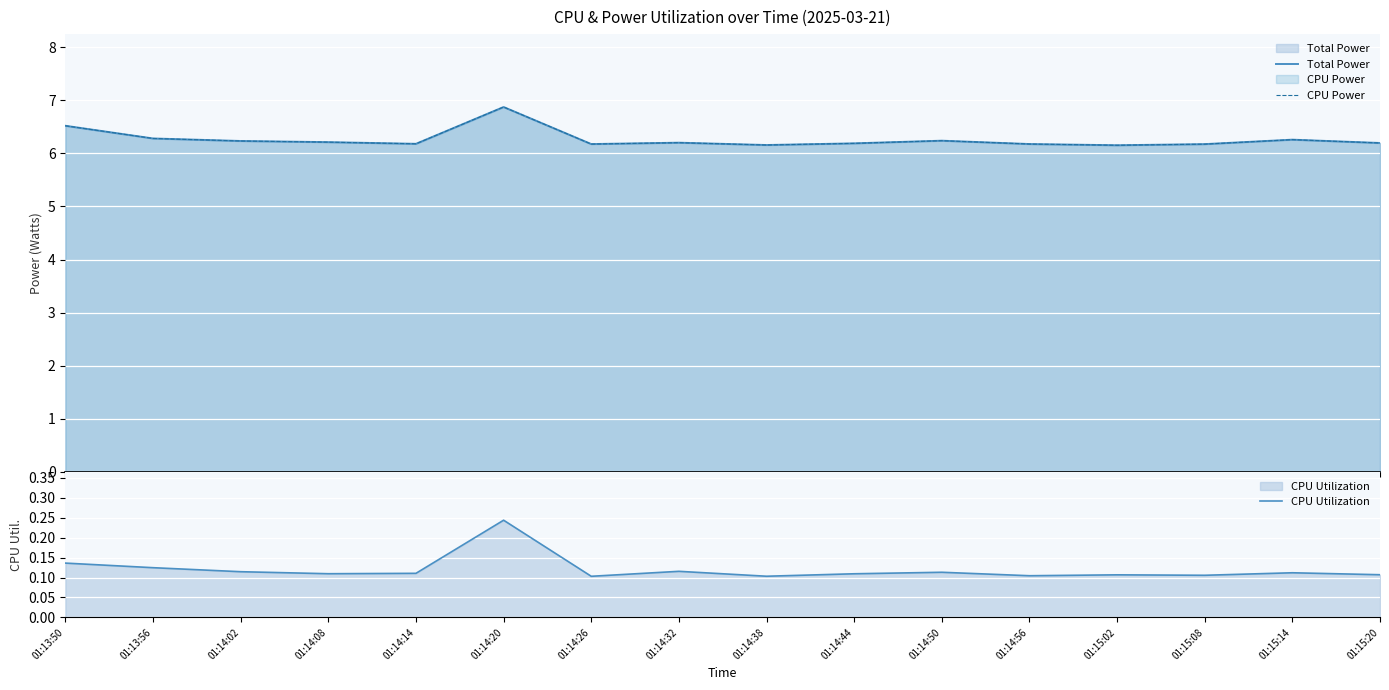

Count the CPU Power values in the range 6 to 7.

16